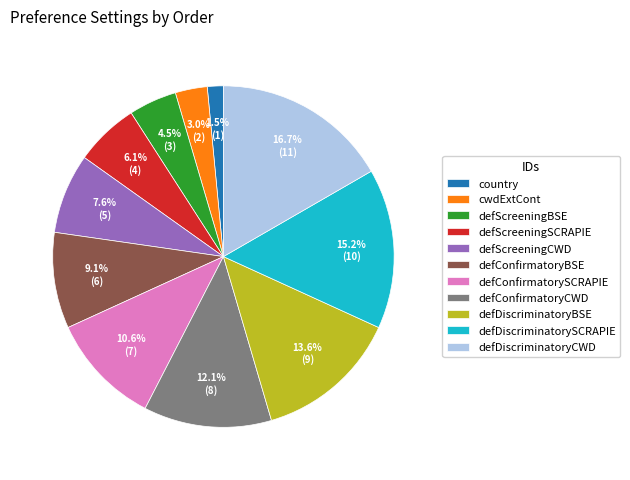

To the nearest percent, what percentage of the pie is defDiscriminatoryBSE?

14%